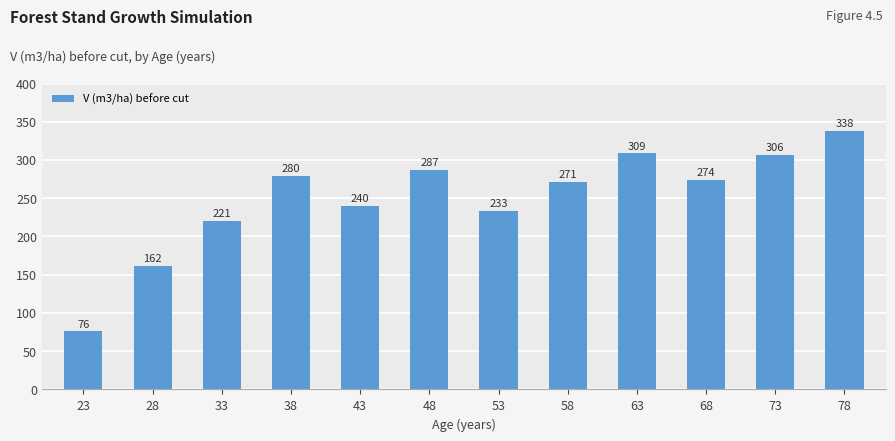

What is the average value?

249.6